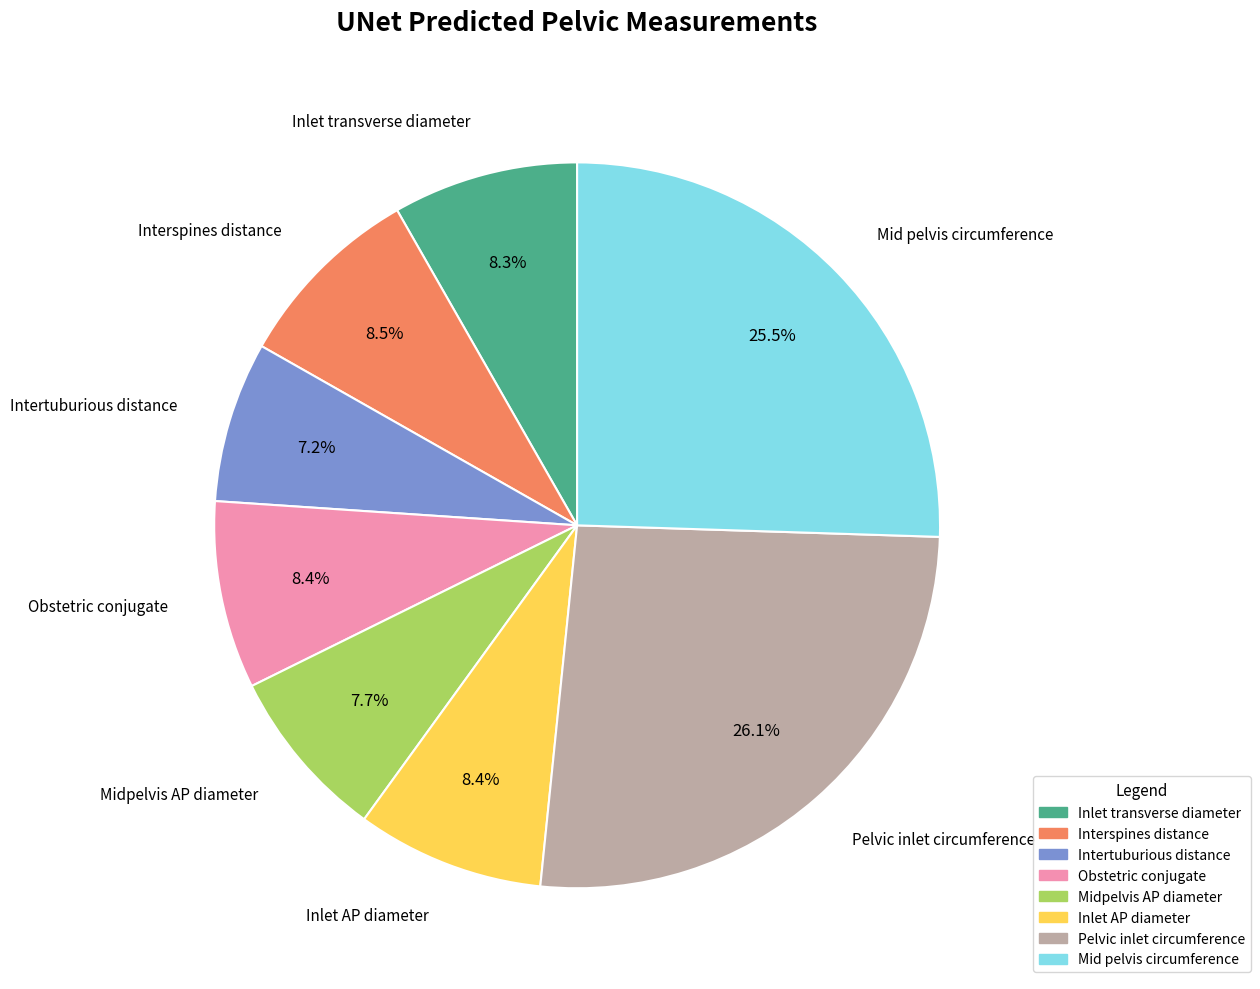

How much of the chart is everything except Pelvic inlet circumference?

73.9%